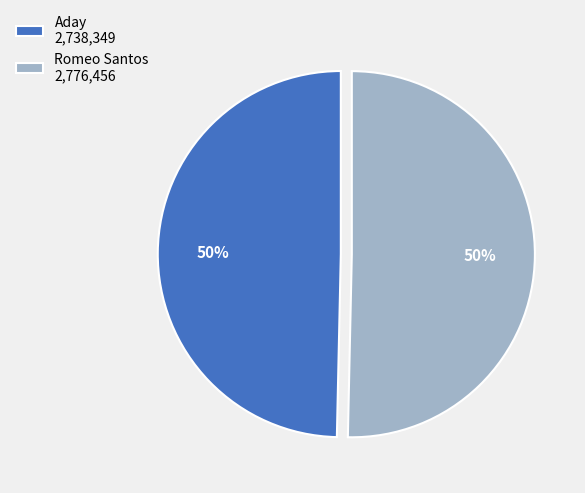

What is the ratio of the value at Romeo Santos 2,776,456 to the value at Aday 2,738,349?

1.0